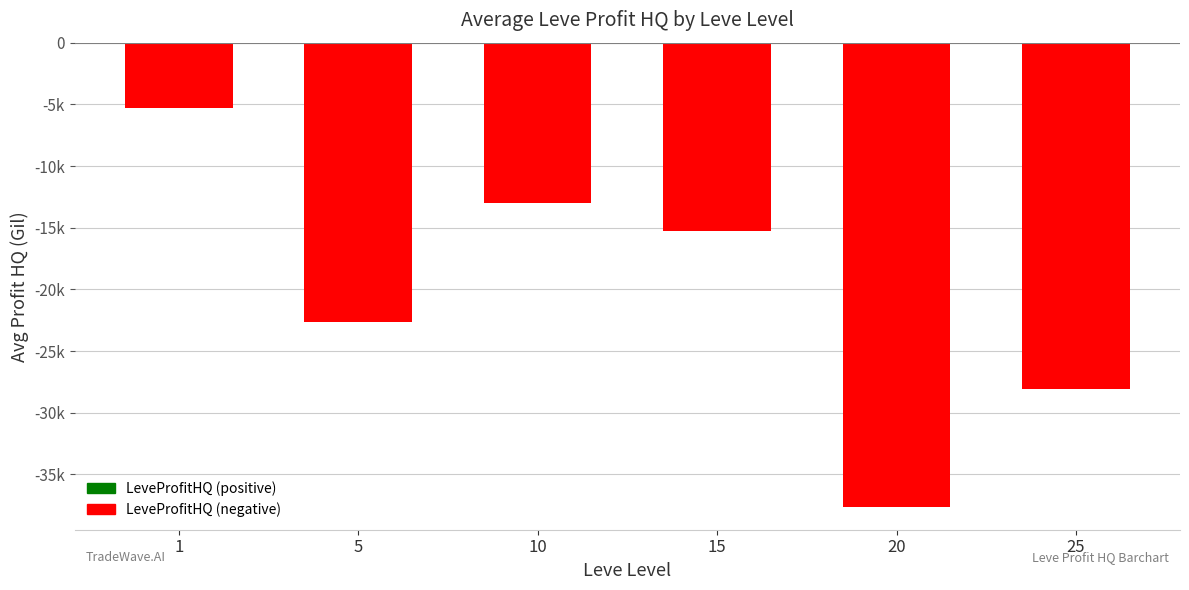

The value at 5 is -22638.7. True or false?

True